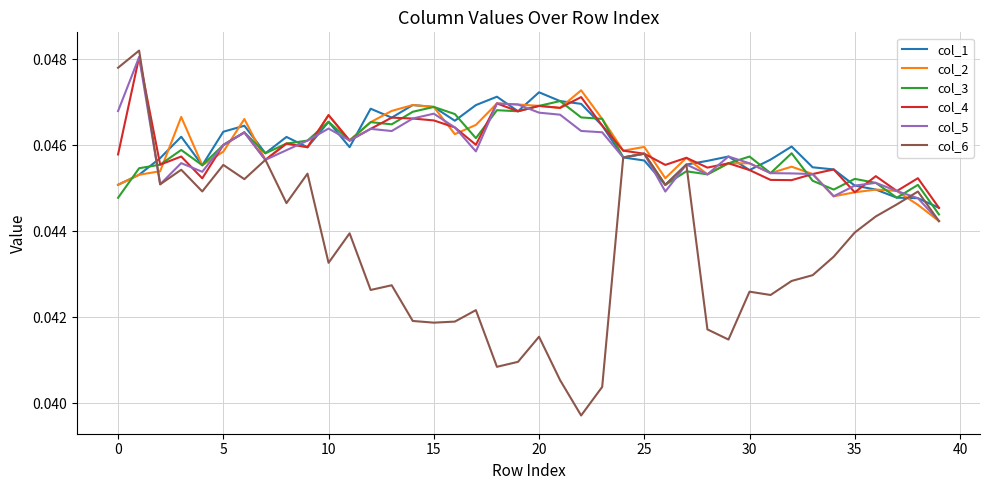

After their last crossing, which series has the higher values: col_5 or col_1?

col_1